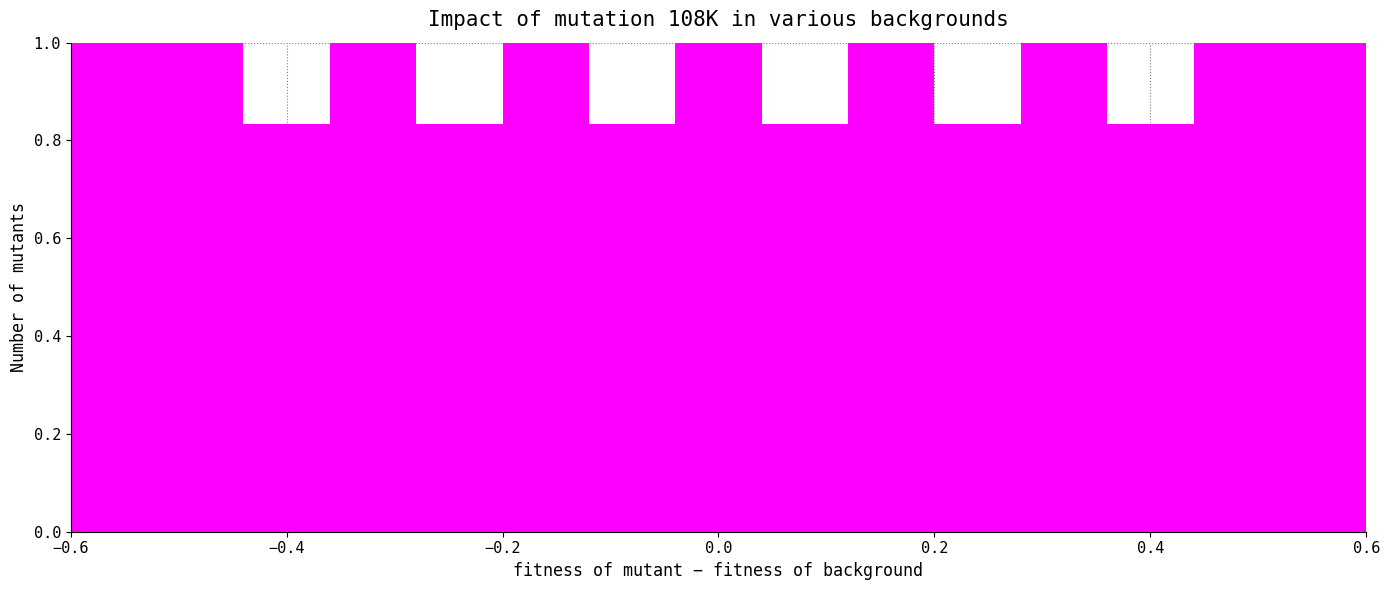

Reading left to right, transcribe this chart: for each bar, give the range it covers on the x-axis and its height. The values are not printed on the chart, so give them approximately, as read against the axis.

-0.60 to -0.52: 1.00
-0.52 to -0.44: 1.00
-0.44 to -0.36: 0.84
-0.36 to -0.28: 1.00
-0.28 to -0.20: 0.84
-0.20 to -0.12: 1.00
-0.12 to -0.04: 0.84
-0.04 to 0.04: 1.00
0.04 to 0.12: 0.84
0.12 to 0.20: 1.00
0.20 to 0.28: 0.84
0.28 to 0.36: 1.00
0.36 to 0.44: 0.84
0.44 to 0.52: 1.00
0.52 to 0.60: 1.00